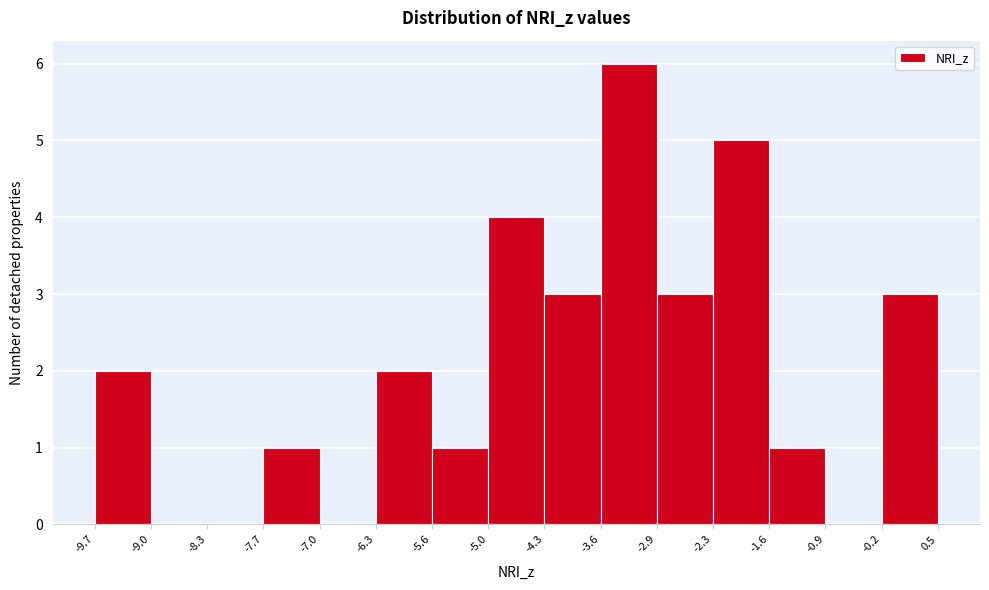

What is the height of the bar covering -0.2 to 0.5 on the x-axis? The values are not printed on the chart, so give them approximately, as read against the axis.

3